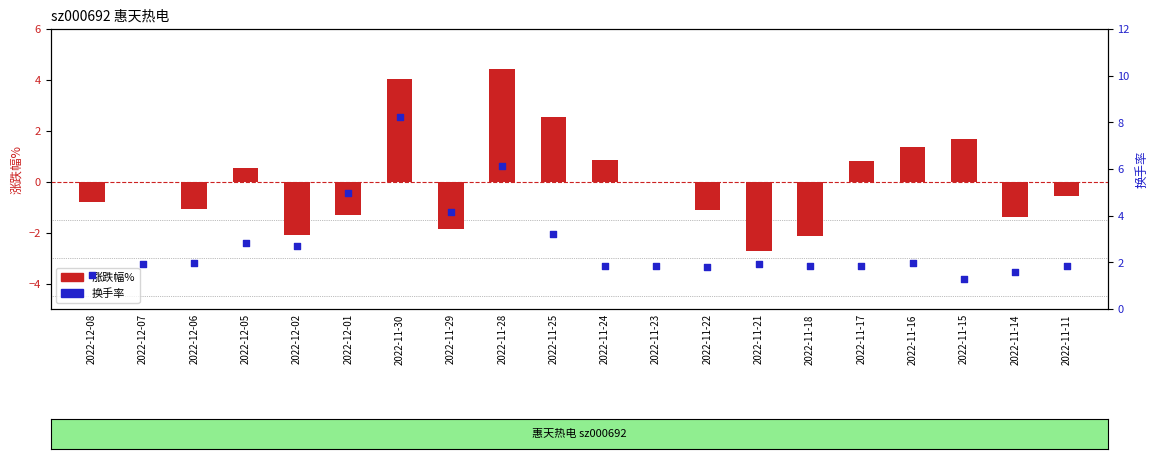

Which series reaches the minimum Y coordinate?

涨跌幅%